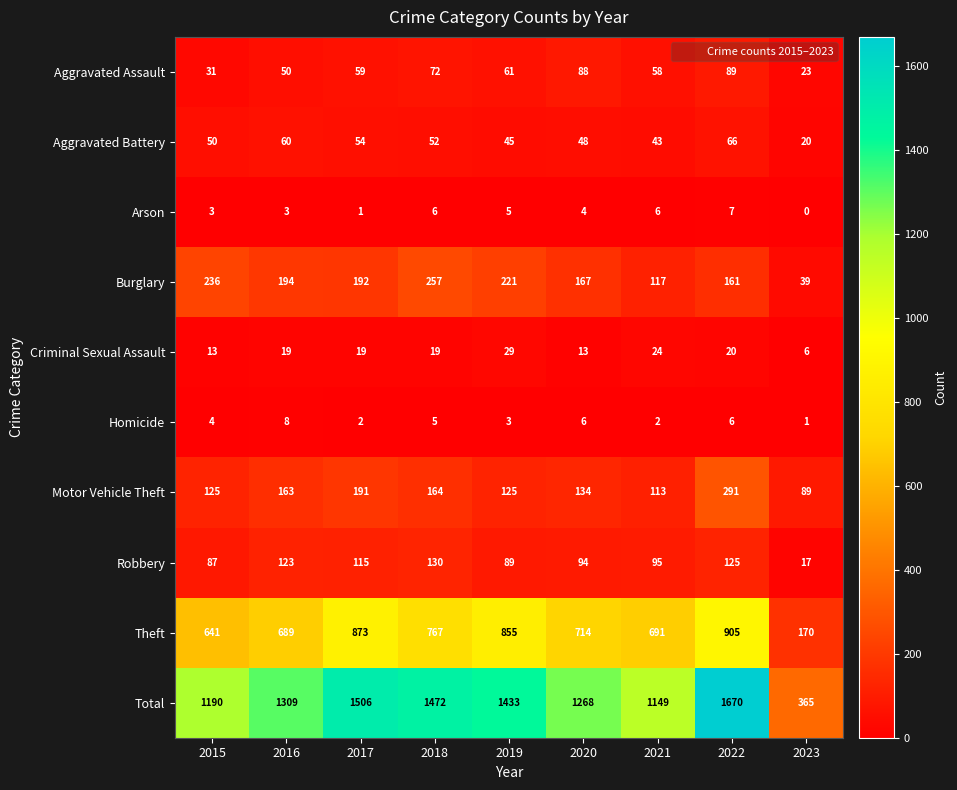

At which label is Theft closest to 537?

2015